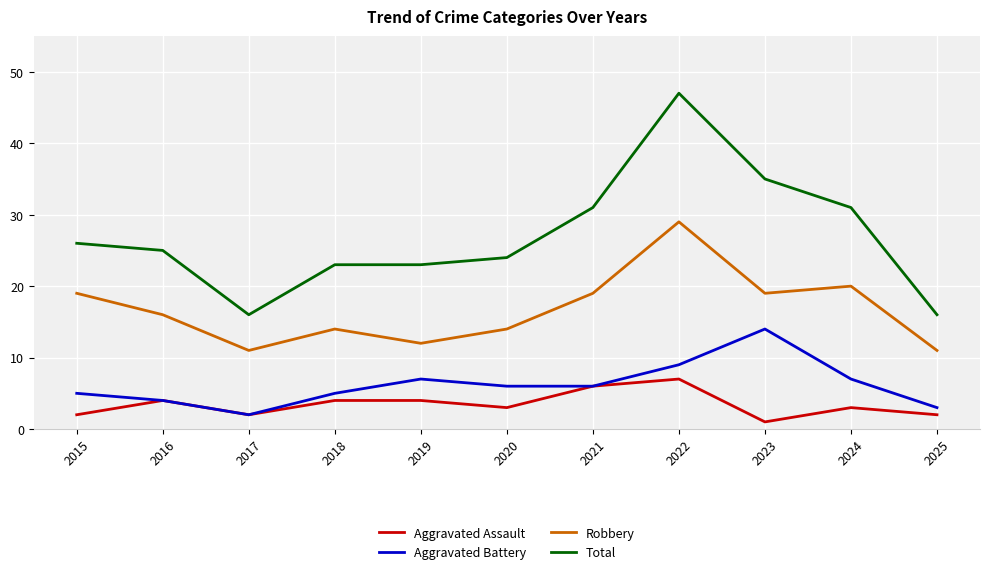

Is it true that Aggravated Battery equals 14 at 2023?

True